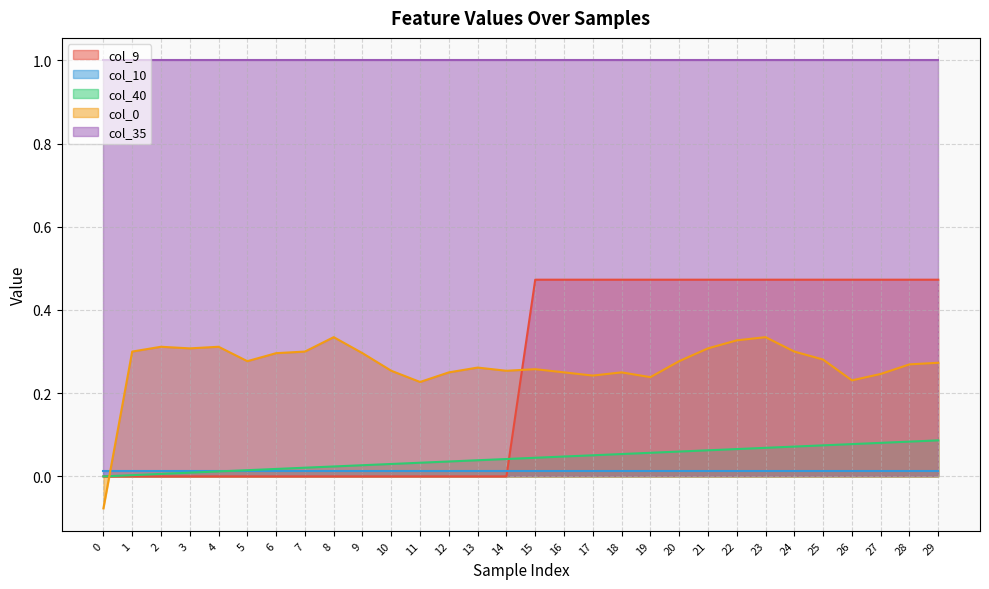

Which series has the largest range (max minus min)?

col_9